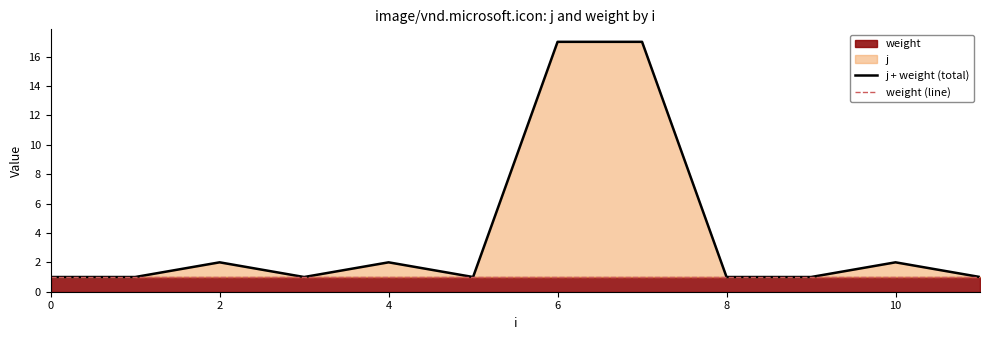

What is the sum of the weight (line) values at 8 and 4?

2